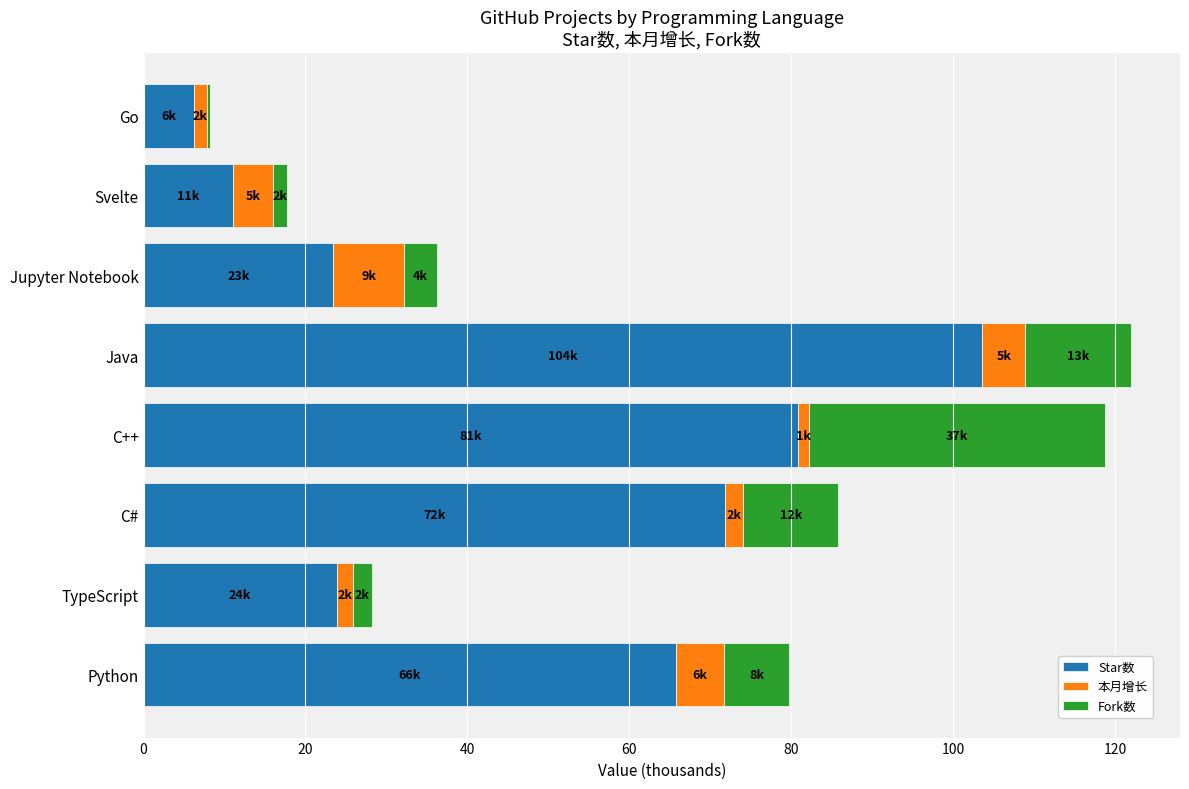

The value of Star数 at Python is 65.7. True or false?

True